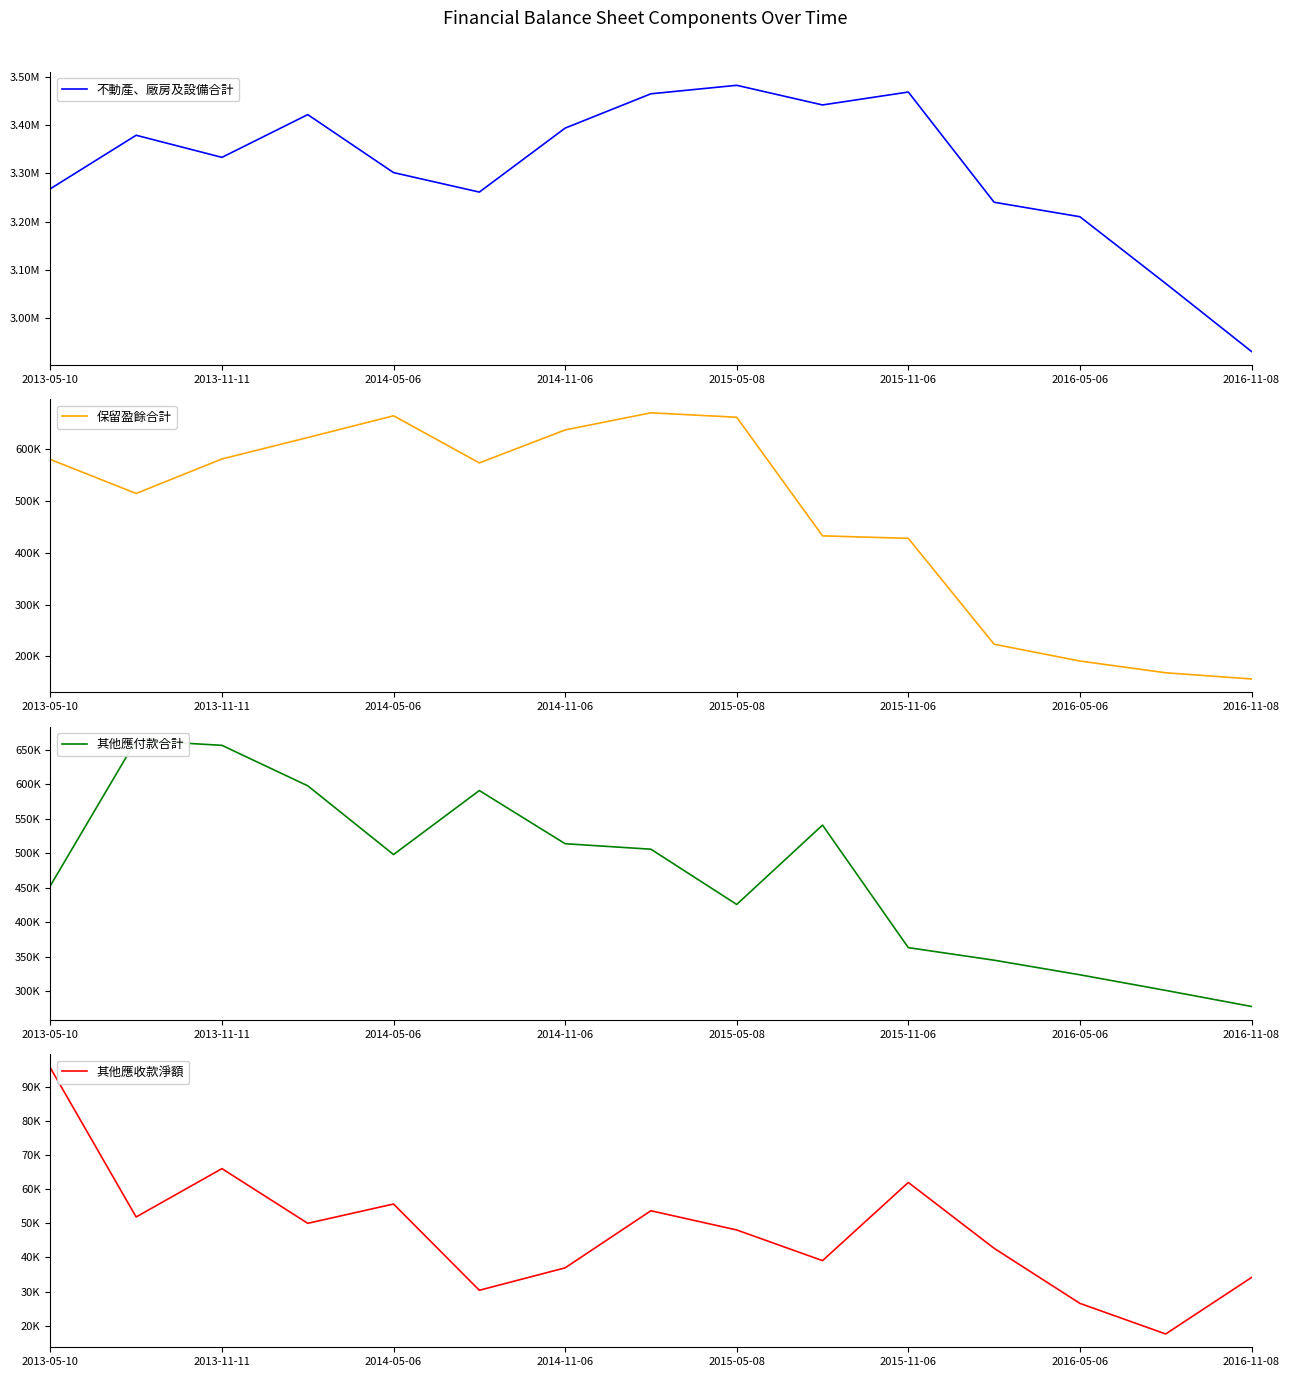

True or false: 保留盈餘合計 has a value of 329606 at 2016-05-06.

False